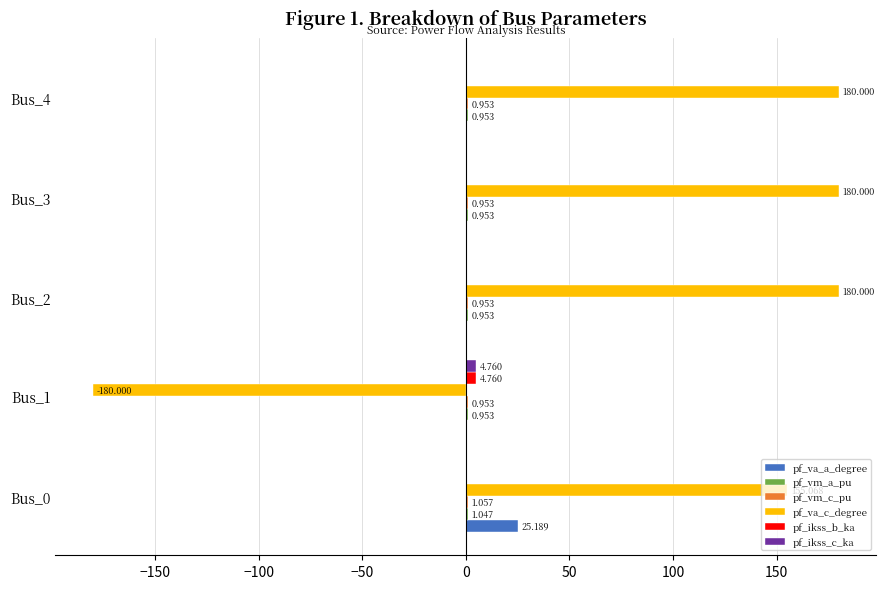

Which series has the largest total across all categories?

pf_va_c_degree